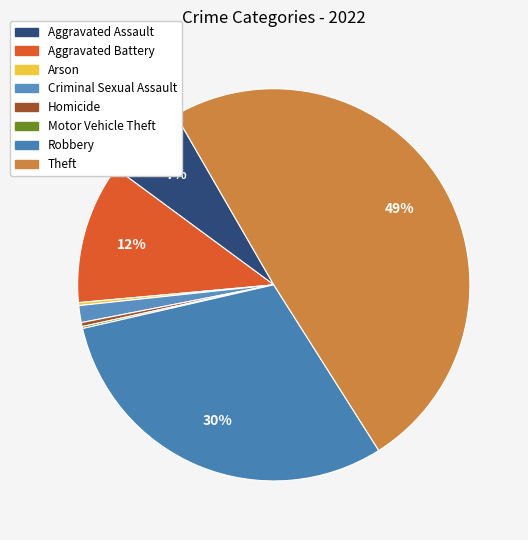

Is it true that Motor Vehicle Theft is 0% of the pie?

True